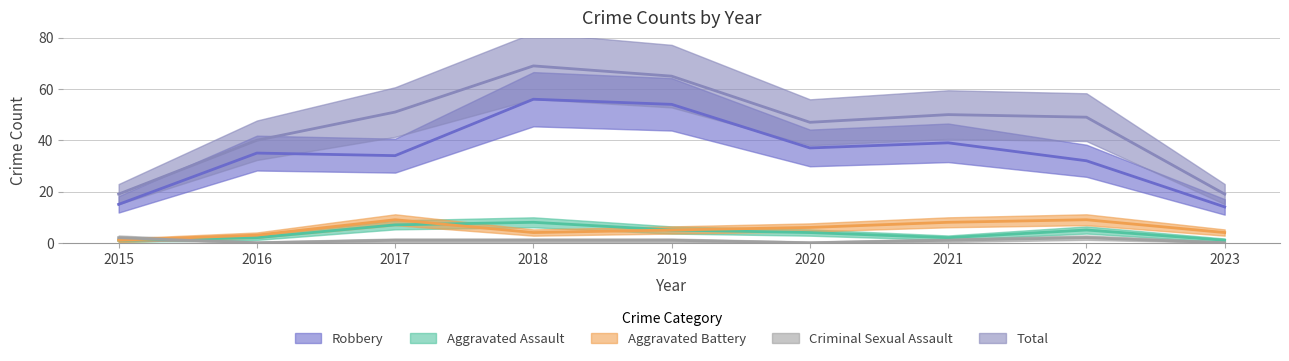

At how many categories does at least one series exceed 11?

9